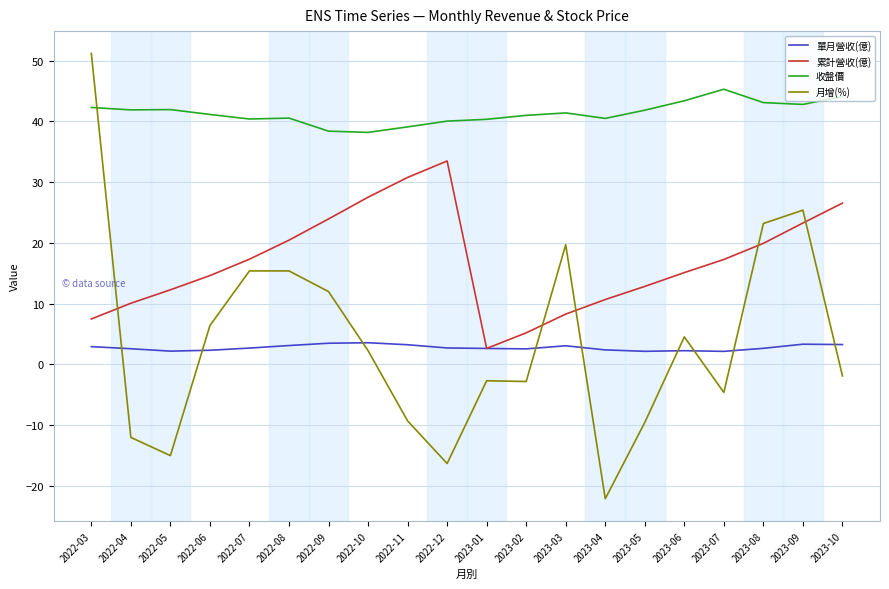

Is the value of 累計營收(億) at 2022-06 greater than the value of 月增(%) at 2023-04?

Yes